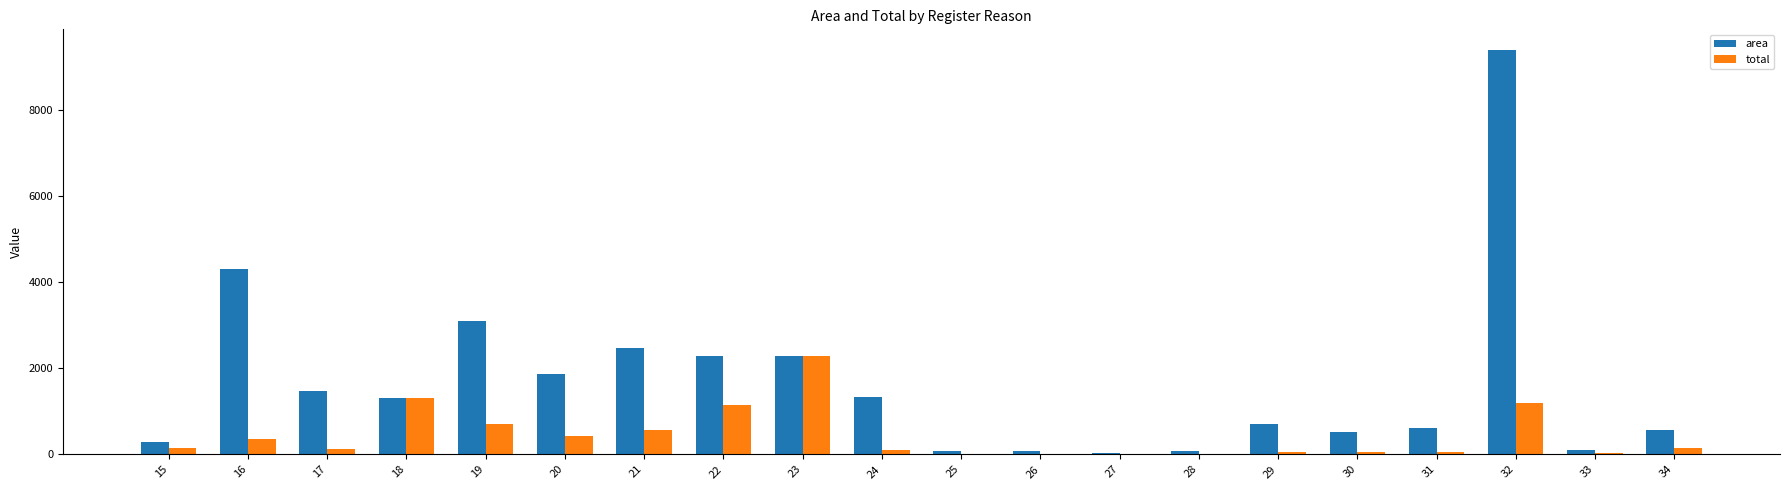

How many series are shown in this chart?

2